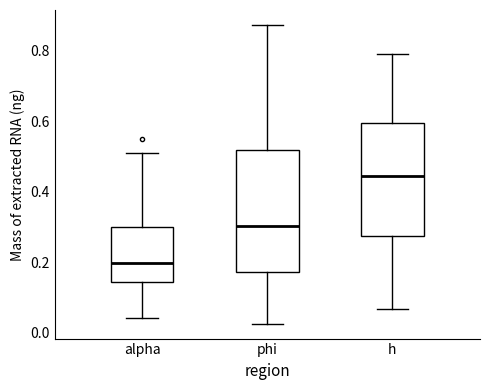

Reading left to right, read every box against the y-axis: the position of its median line, the range the box covers, and the ends of its whiskers. The values are not printed on the chart, so give them approximately, as read against the axis.

alpha: median 0.20, box 0.14 to 0.30, whiskers 0.04 to 0.52
phi: median 0.30, box 0.18 to 0.52, whiskers 0.02 to 0.88
h: median 0.44, box 0.28 to 0.60, whiskers 0.06 to 0.80